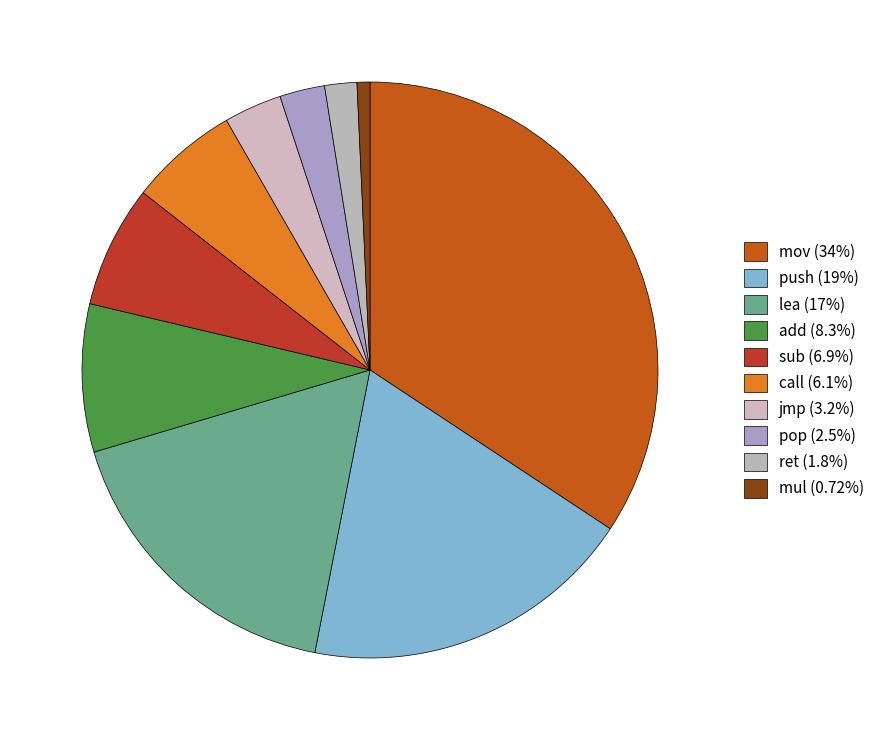

Which category has the smallest portion of the pie?

mul